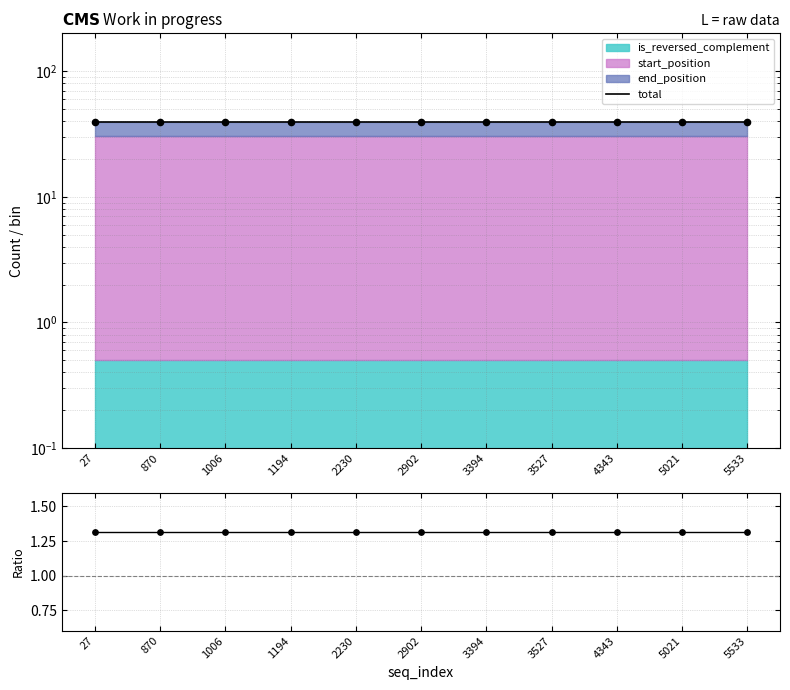

At how many categories does at least one series exceed 31?

11